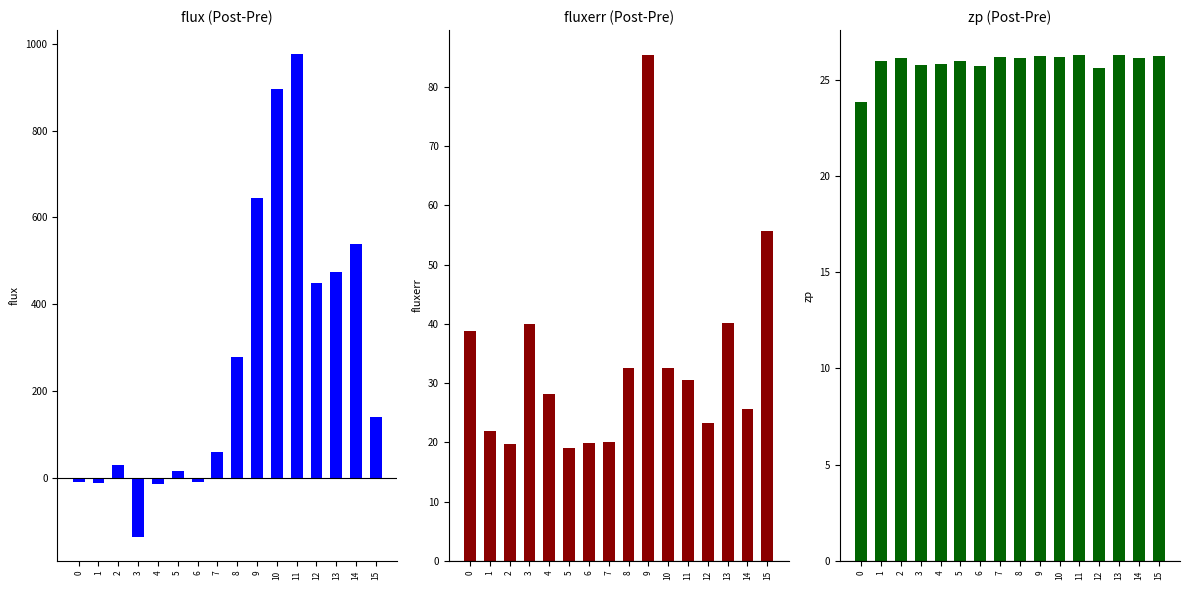

At which category does the chart reach its minimum across all series?

3